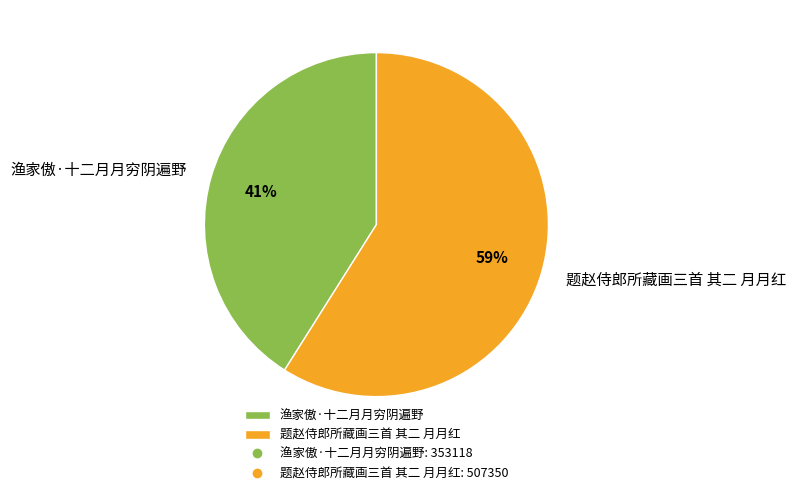

Count the number of slices in the pie.

2